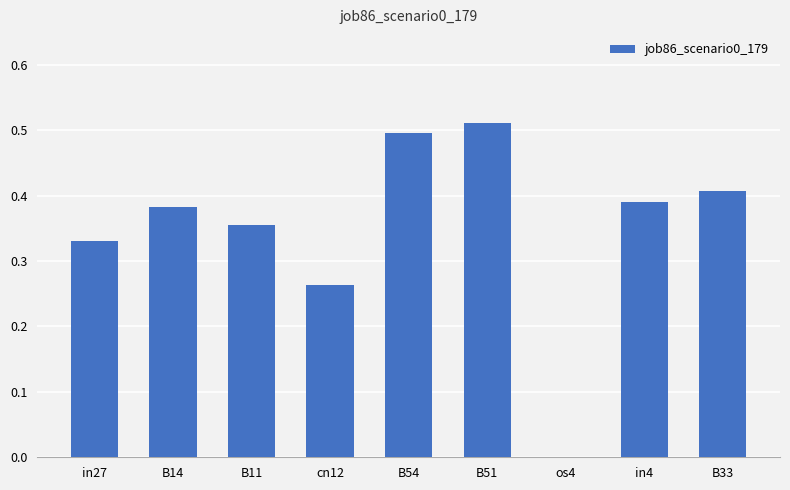

The value at in27 is 0.2. True or false?

False